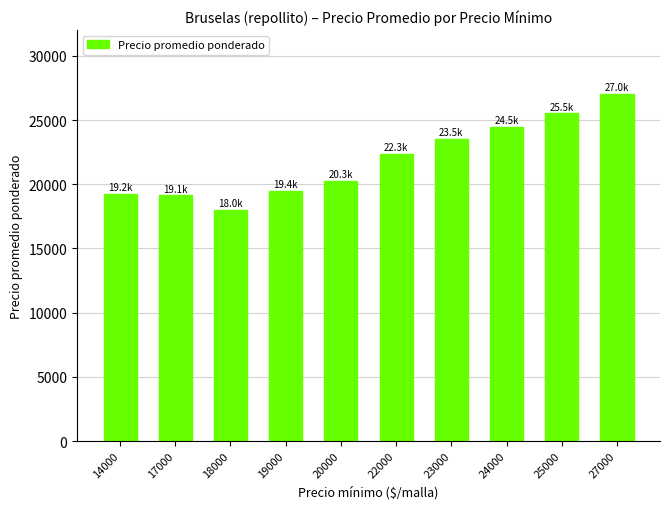

The chart shows a value of 24455 at 24000. True or false?

True